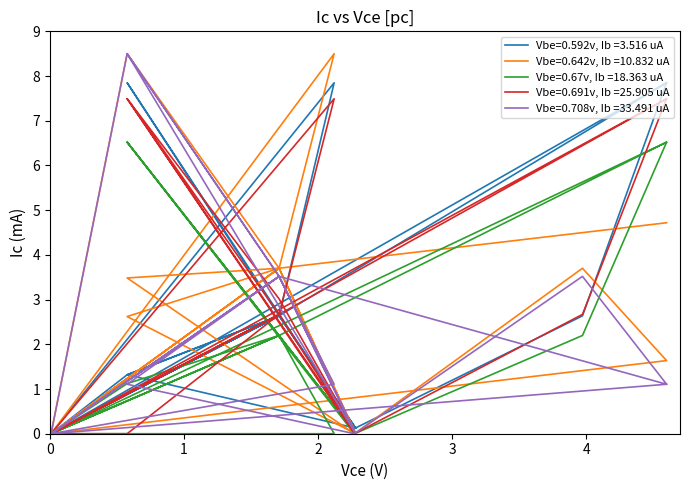

Does the chart display data point markers on the line(s)?

No